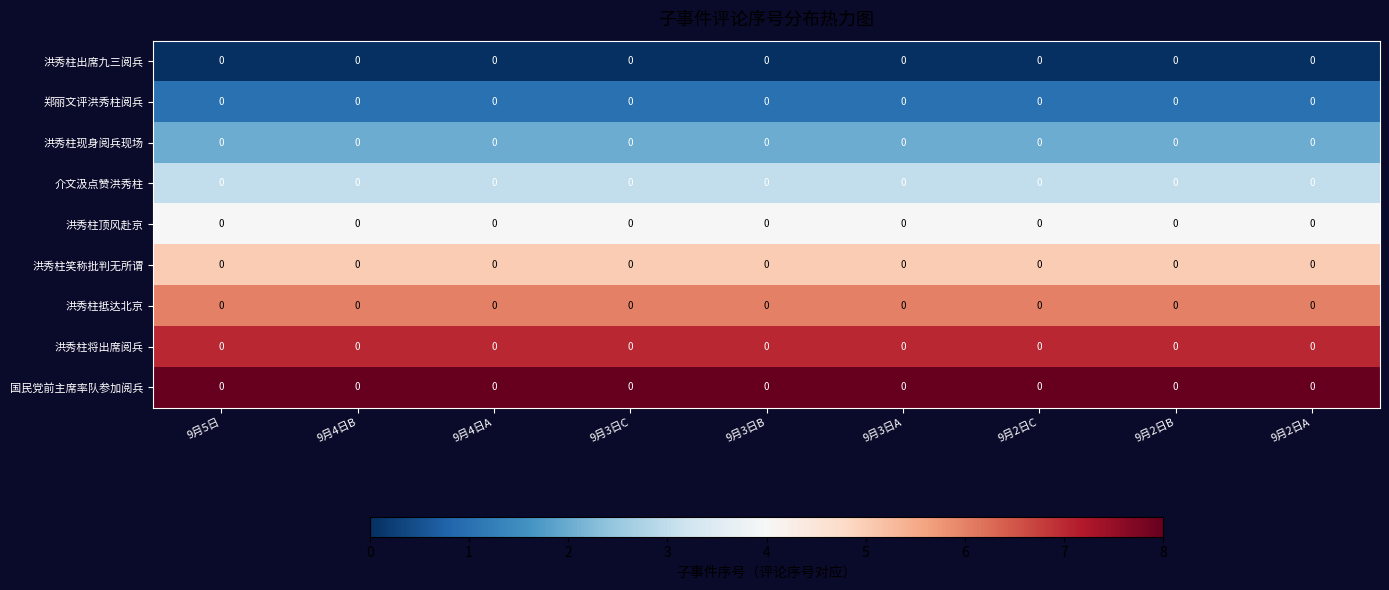

At which category is the sum across all series the highest?

9月5日